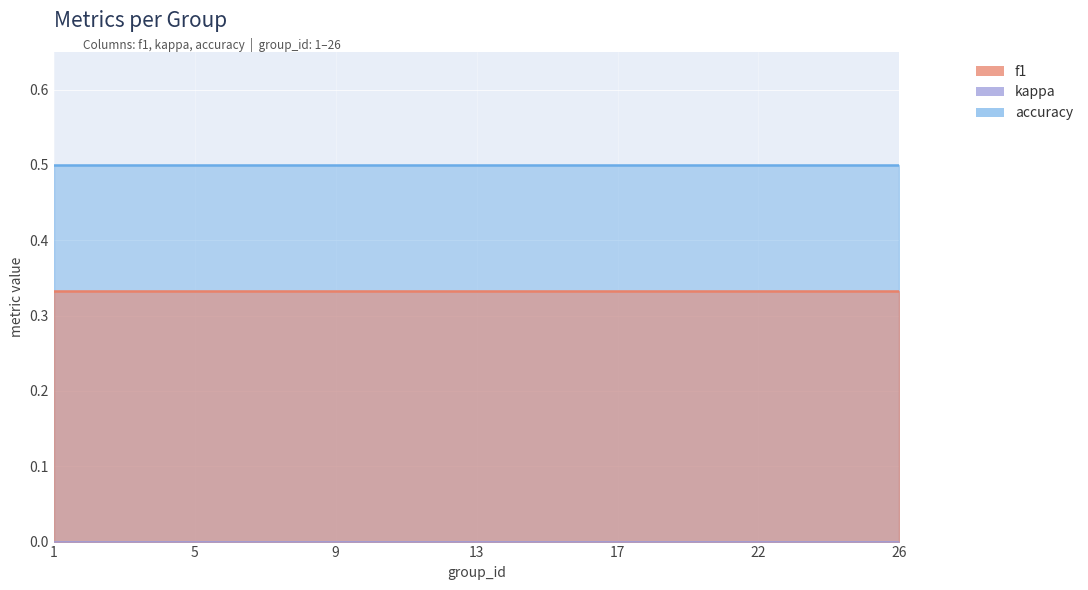

List the series in order of their overall mean, highest first.

accuracy, f1, kappa